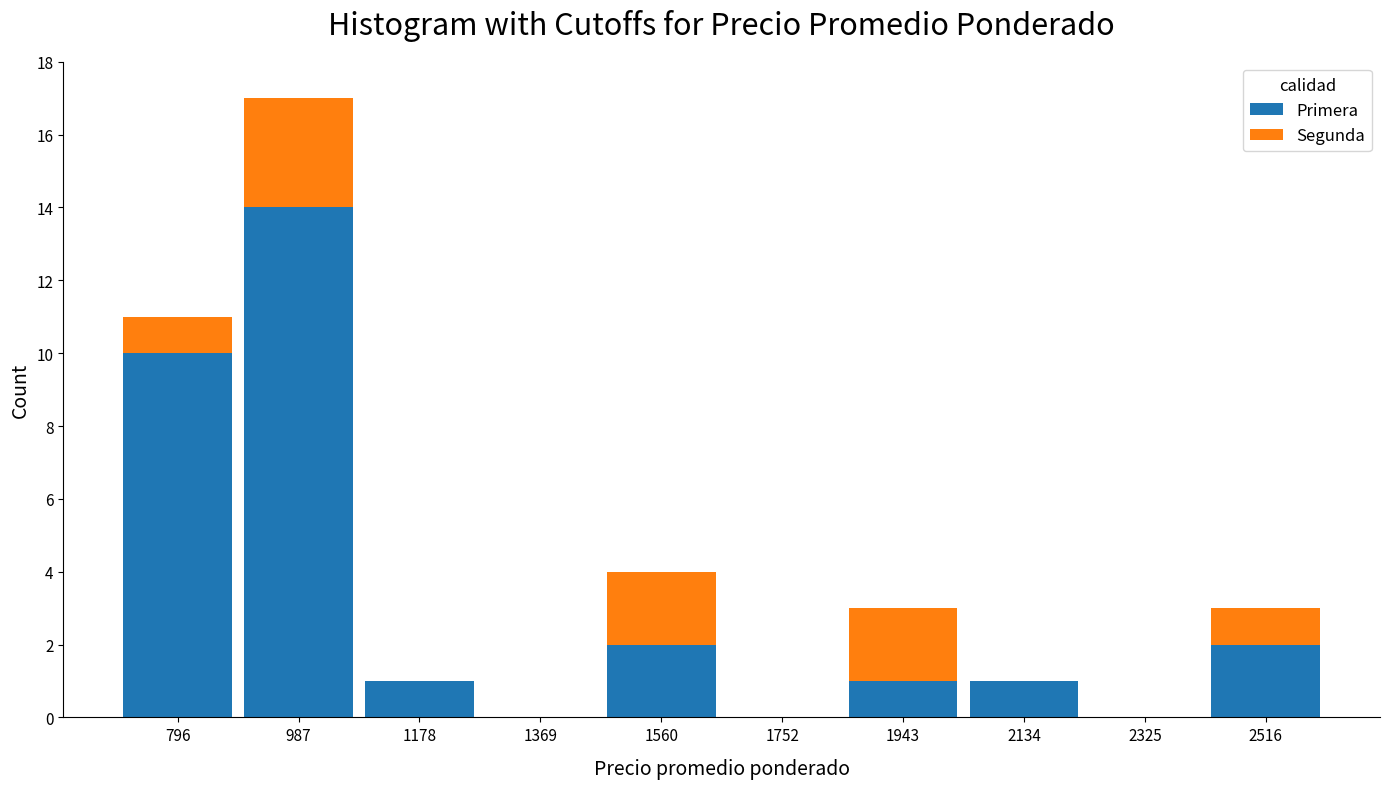

Reading left to right, transcribe this chart: for each stacked bar, give the range it covers on the x-axis and its total height. Neither the bar edges nor the heights are printed on the chart, so give them approximately, as read against the axes.

700 to 900: 11
900 to 1080: 17
1080 to 1280: 1
1280 to 1460: 0
1460 to 1660: 4
1660 to 1840: 0
1840 to 2040: 3
2040 to 2220: 1
2220 to 2420: 0
2420 to 2620: 3